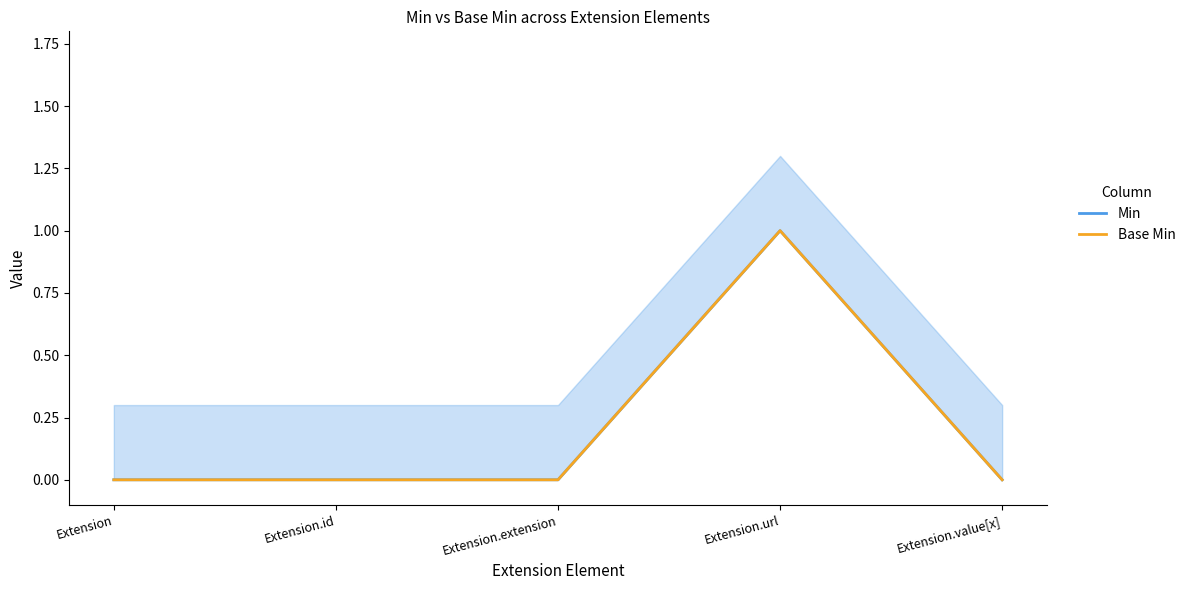

True or false: Base Min has a value of 0 at Extension.extension.

True